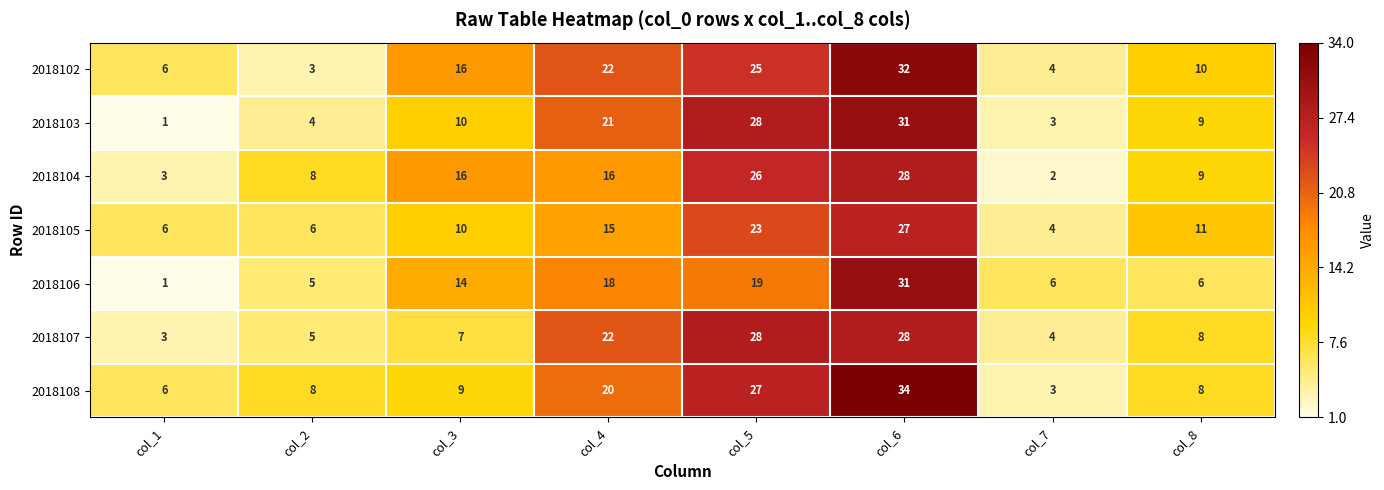

At how many categories does at least one series exceed 30?

1